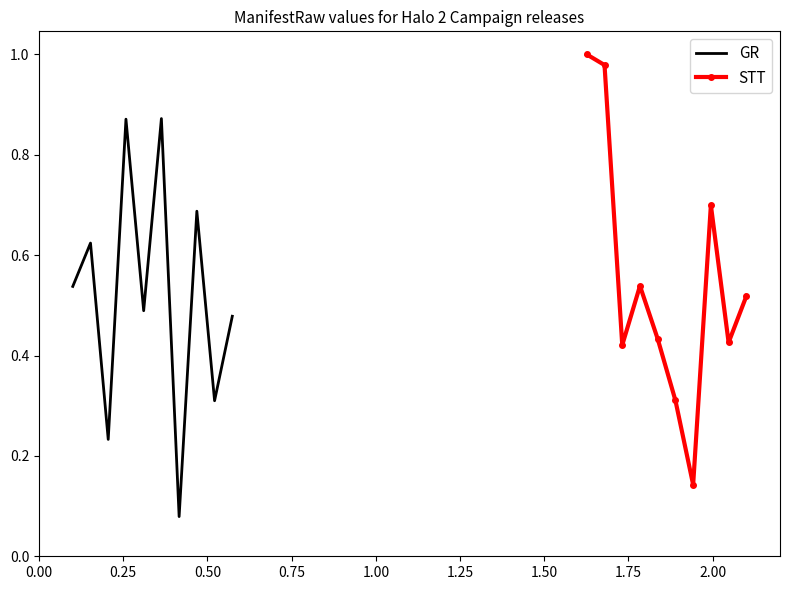

Is this an area chart (filled region under the line)?

No